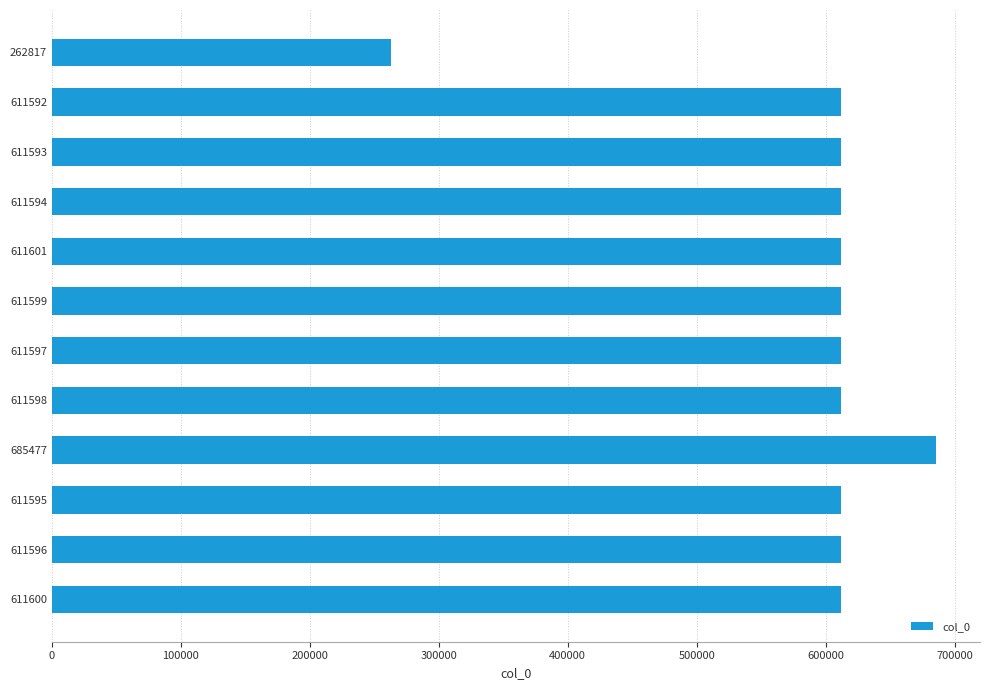

What is the label of the 8th bar from the bottom?

611601